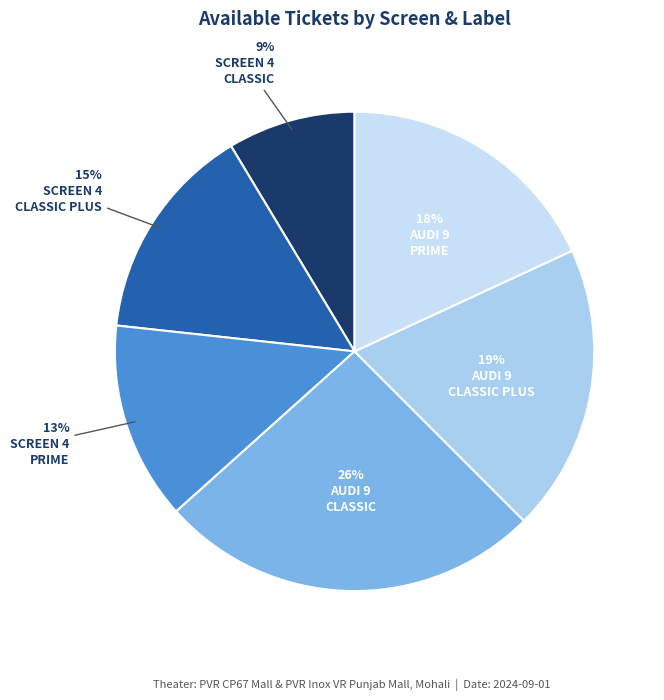

To the nearest percent, what is the difference between the largest and smallest slice percentages?

17%